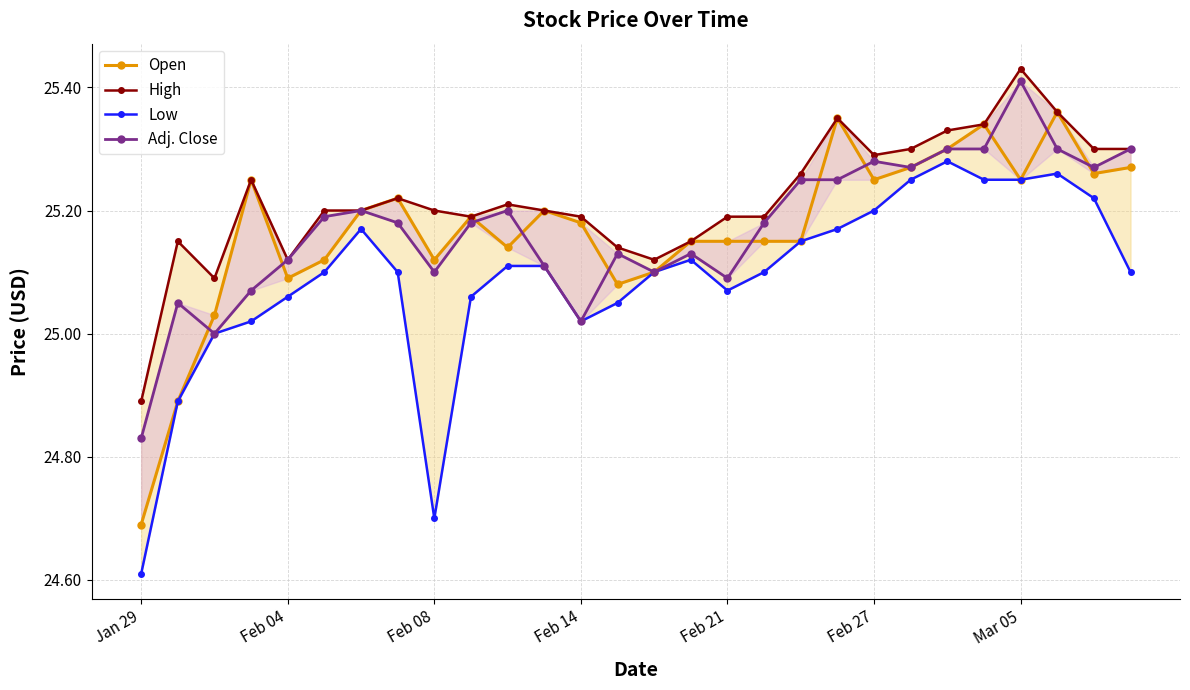

What is the total value across all series at 9?

100.6